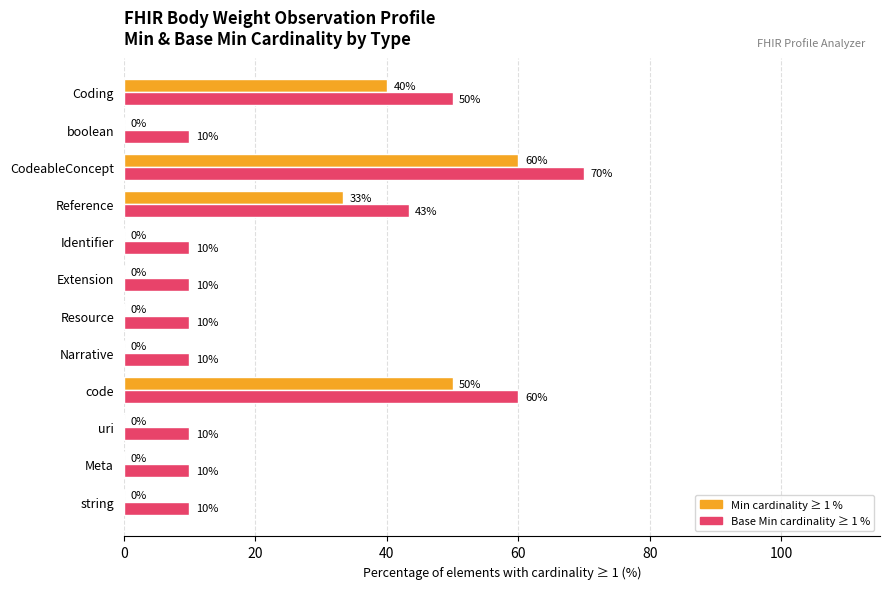

At which category is the sum across all series the highest?

CodeableConcept